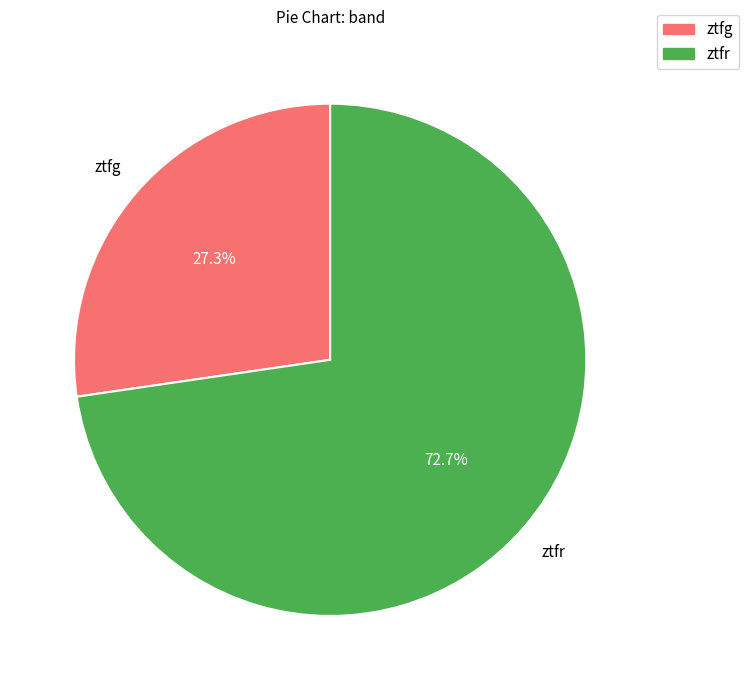

Is there any slice that represents more than half of the pie?

Yes